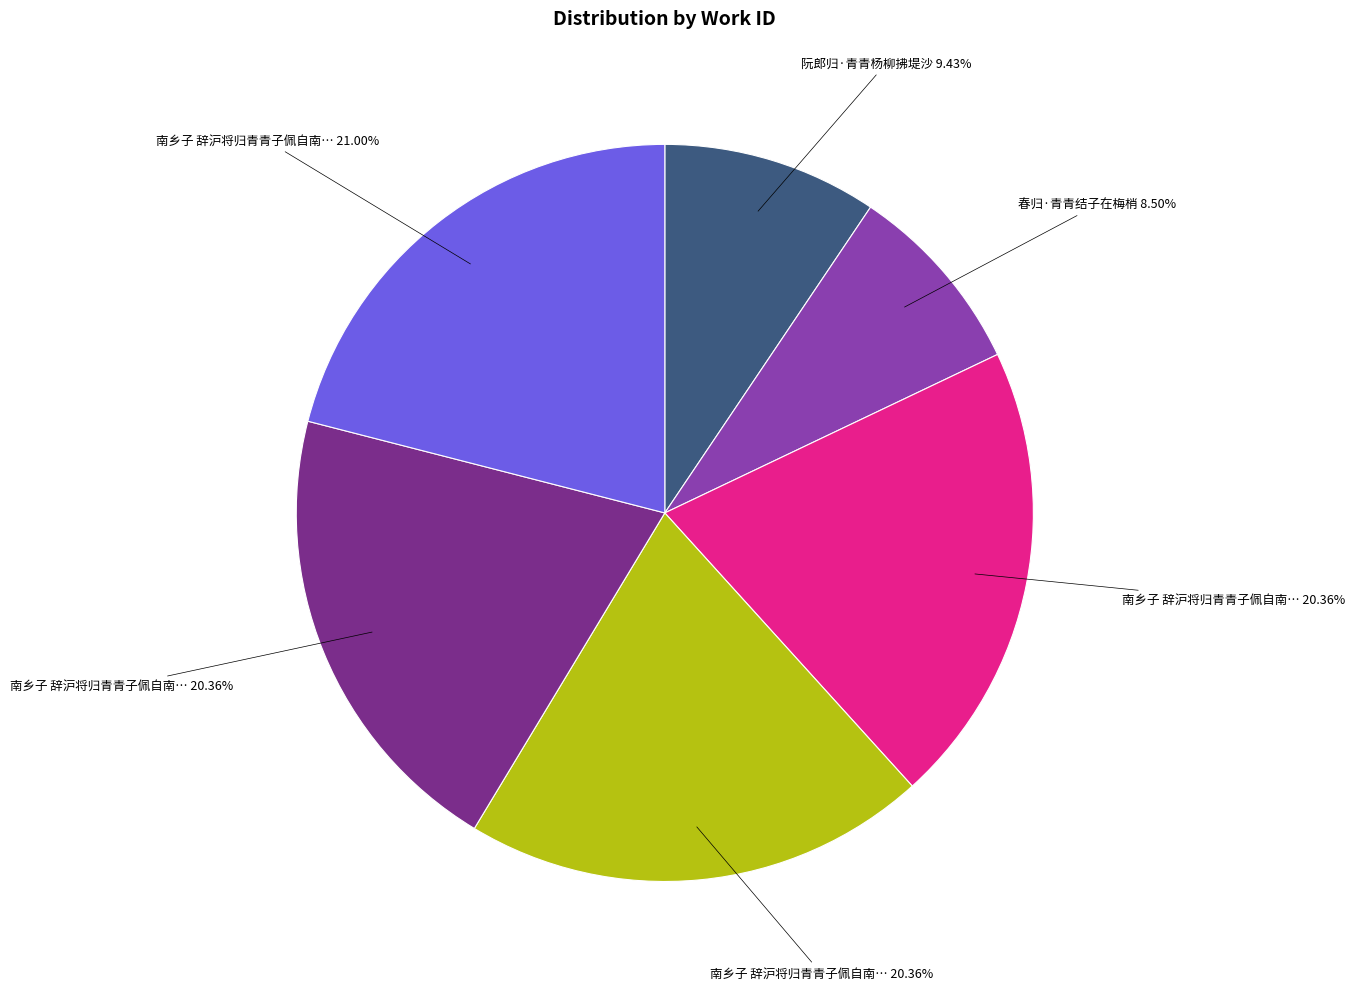

How many segments does this pie chart have?

6